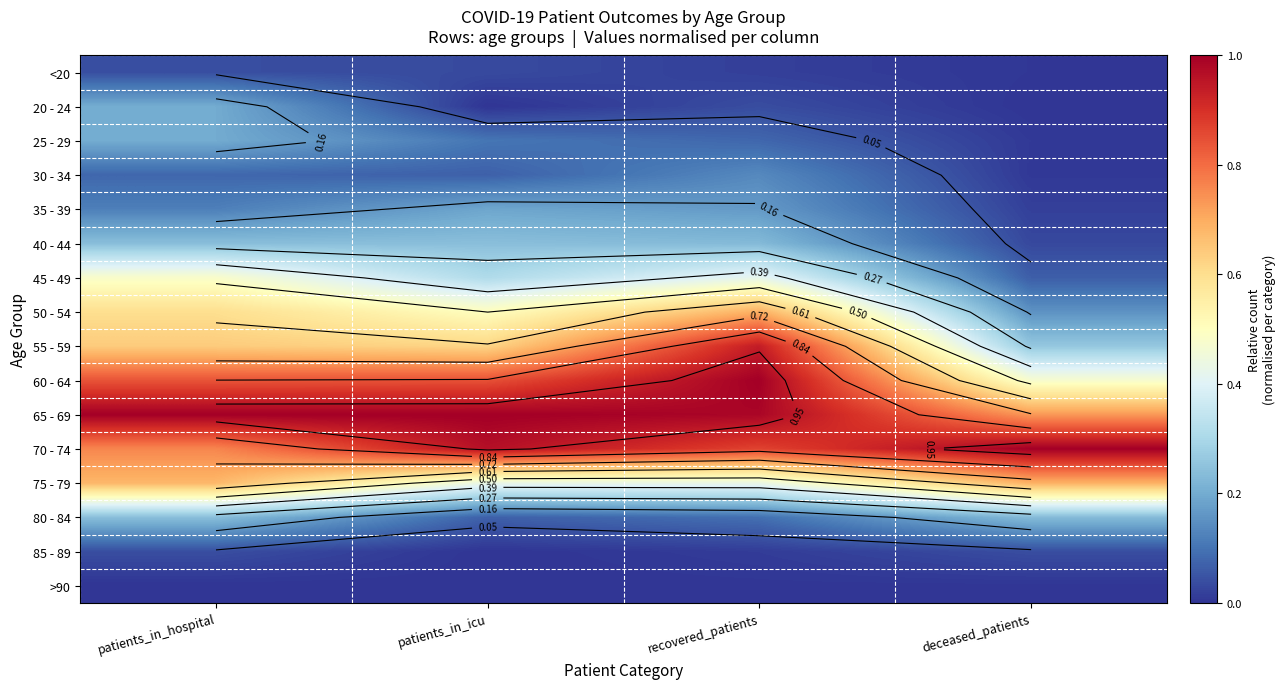

Between patients_in_icu and deceased_patients, which series saw the biggest shift?

60 - 64